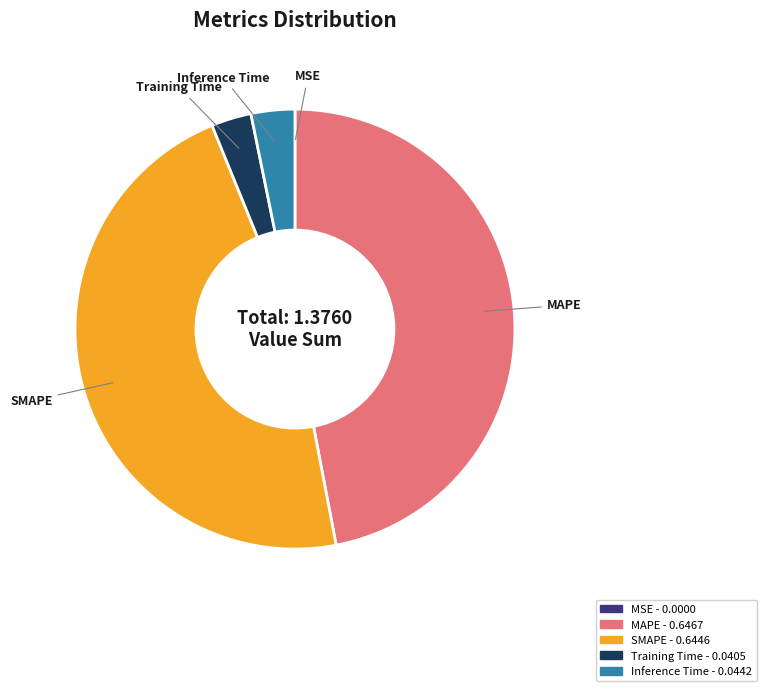

Is the sum of Training Time and Inference Time greater than half?

No